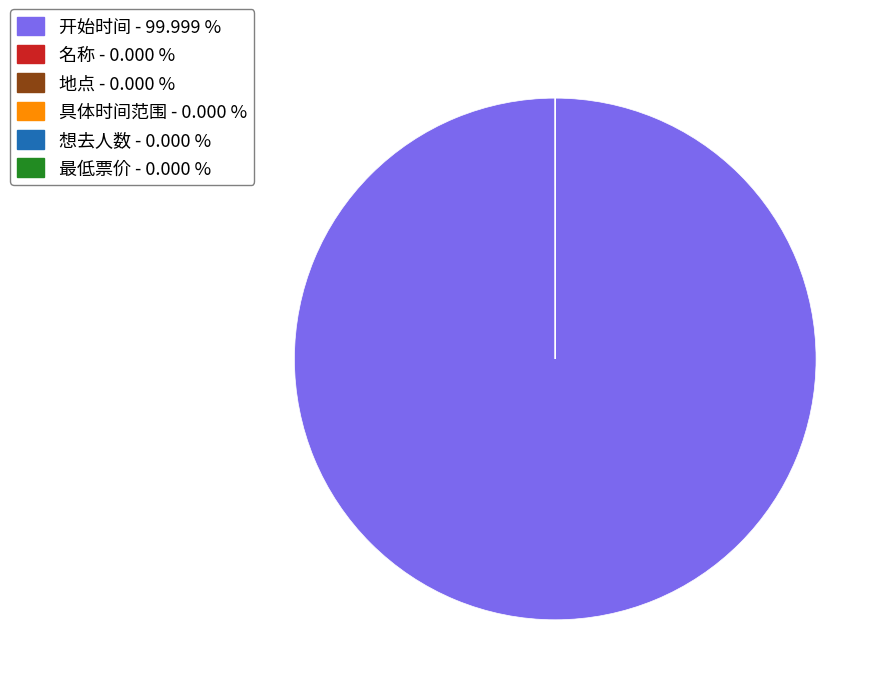

Does 开始时间 - 99.999 % represent more than half of the total?

Yes